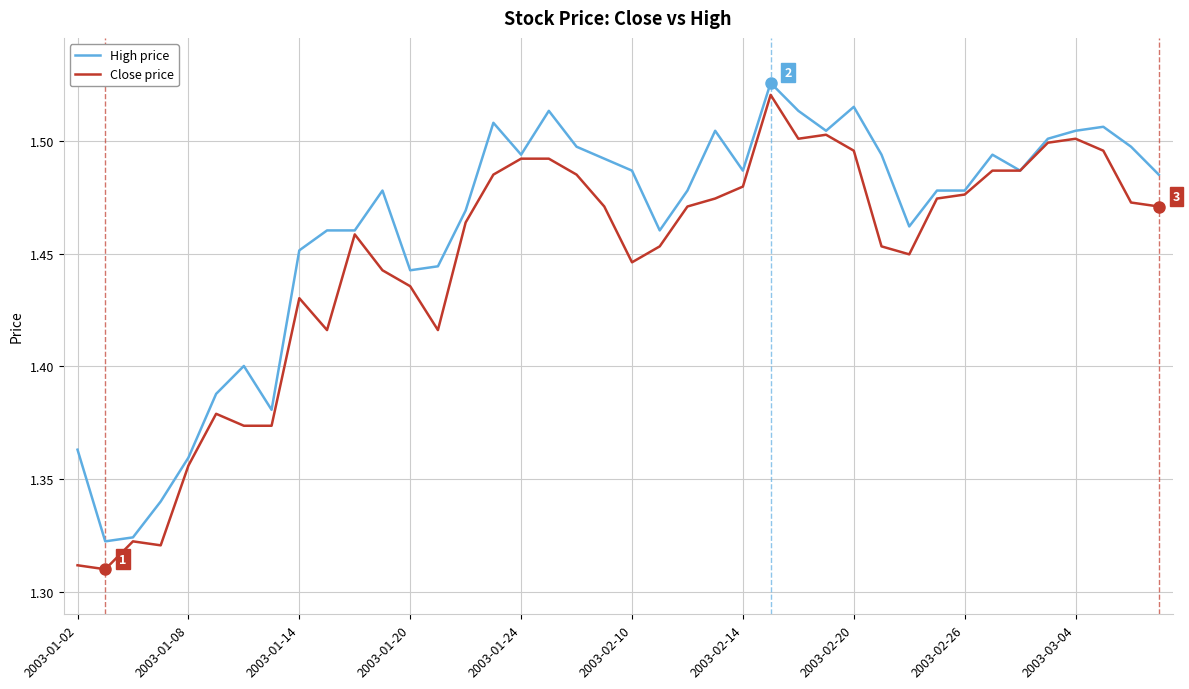

Which series has the largest total across all categories?

High price